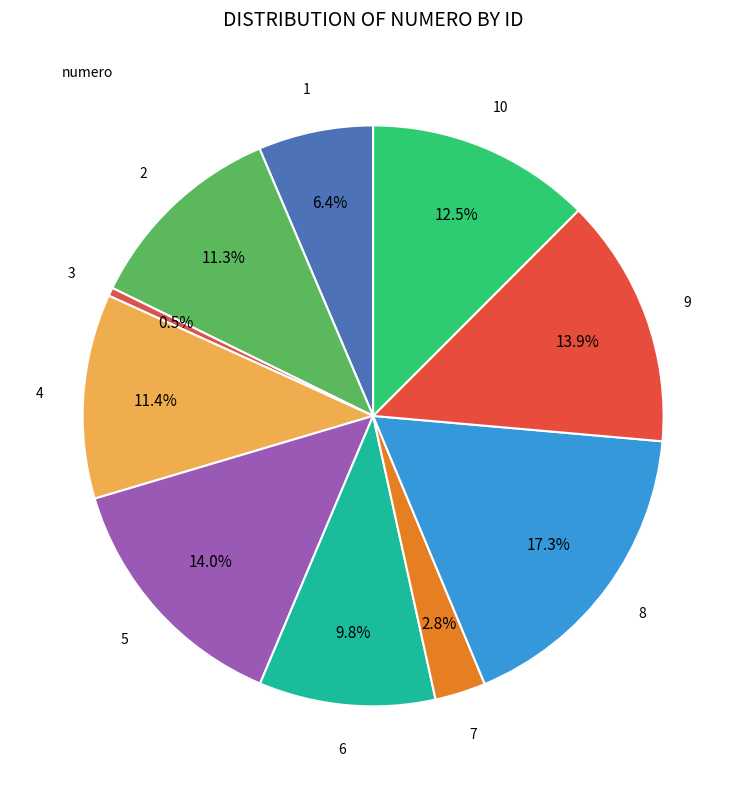

How many slices are in this pie chart?

10